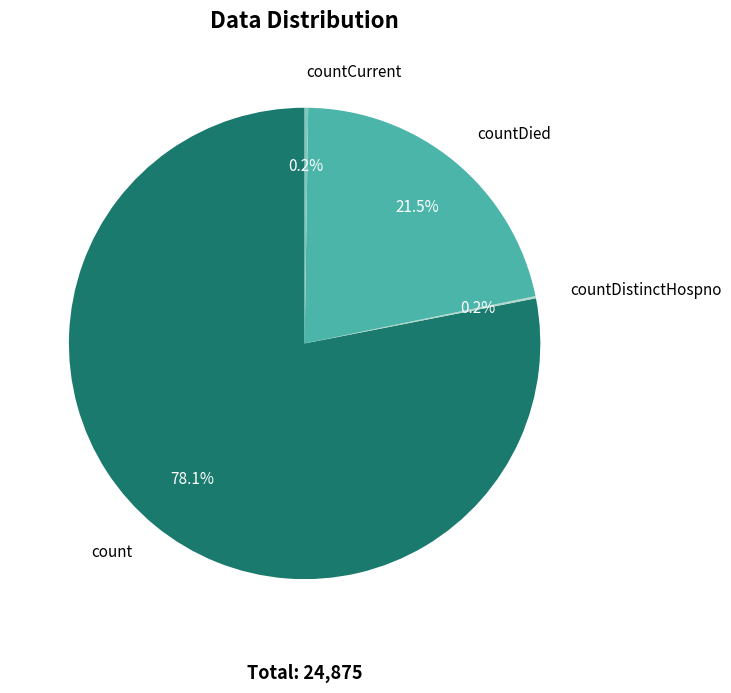

Which category has the biggest portion of the pie?

count